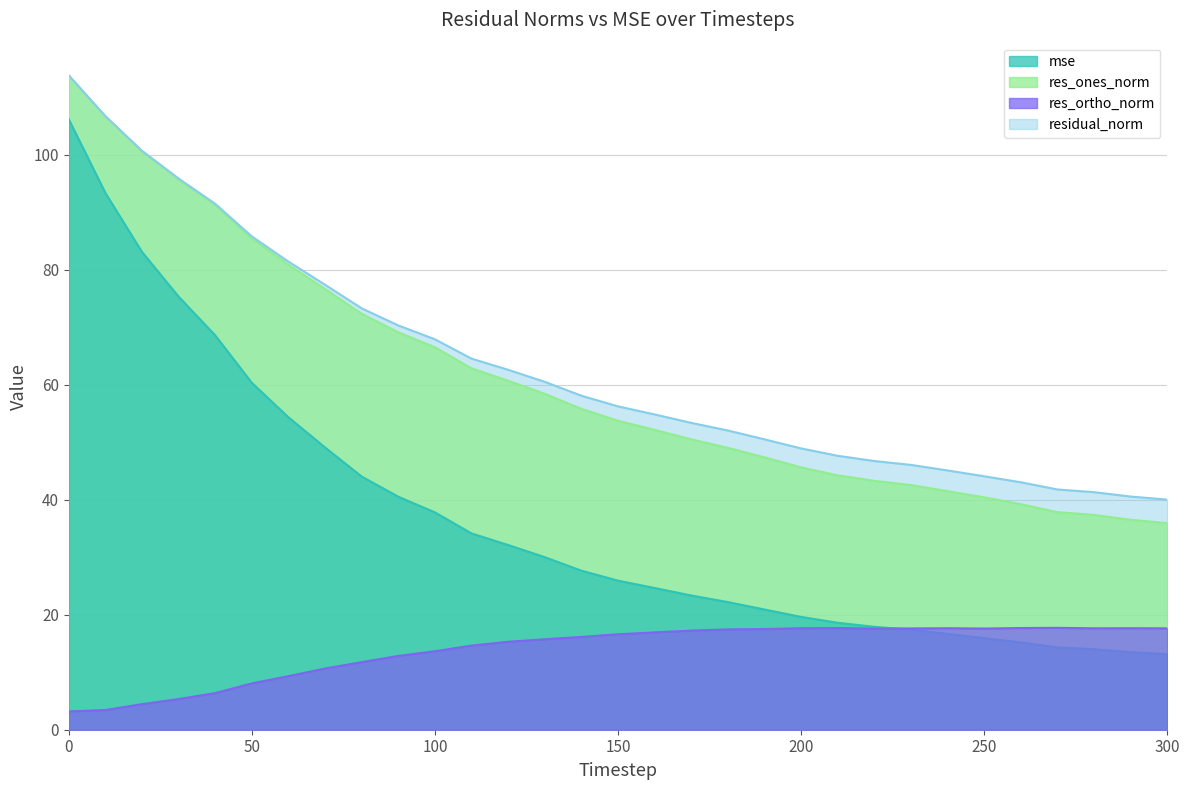

Rank the series at 10 from highest to lowest value.

residual_norm, res_ones_norm, mse, res_ortho_norm